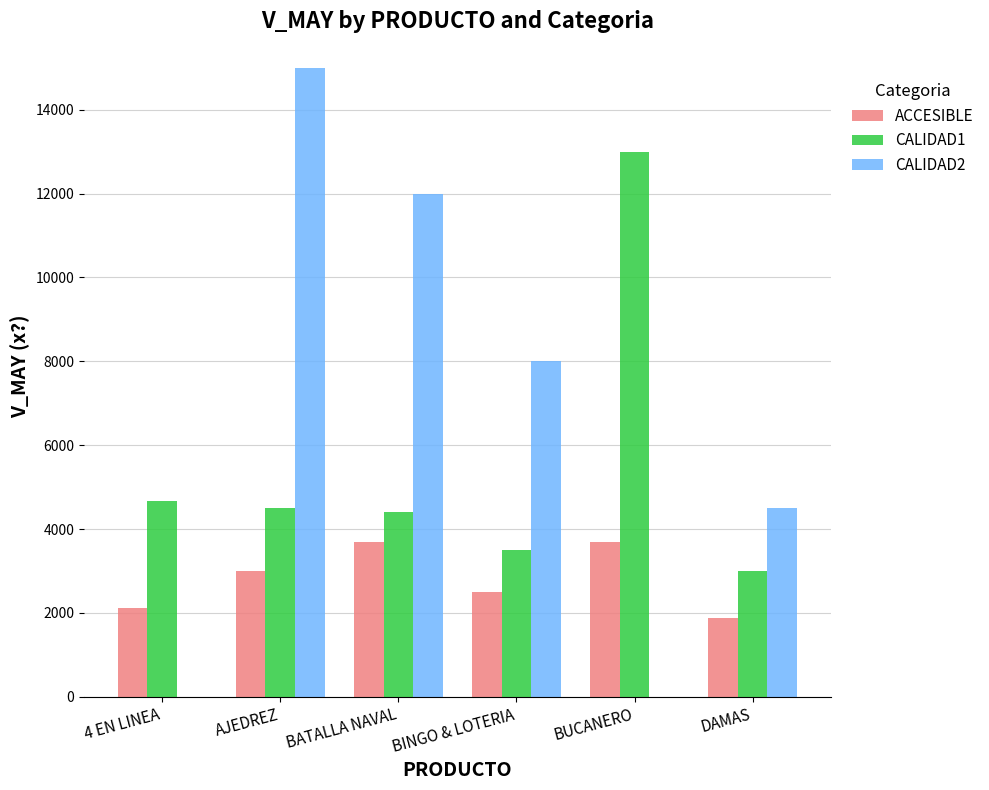

Is it true that CALIDAD2 equals -7464.6 at BUCANERO?

False